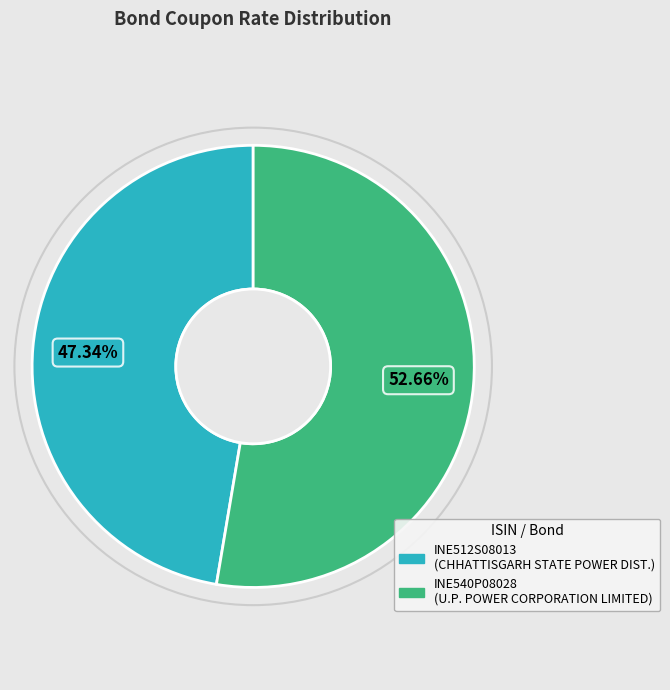

Which category has the biggest portion of the pie?

INE540P08028